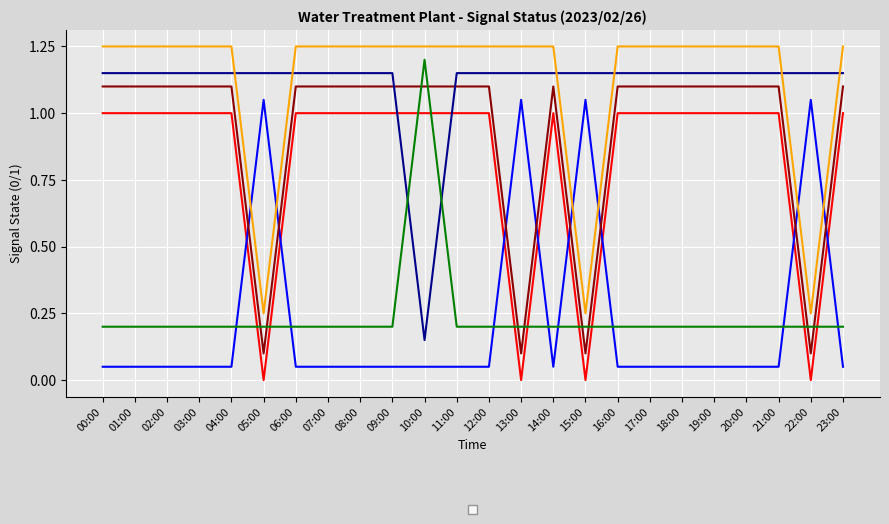

Is this an area chart (filled region under the line)?

No